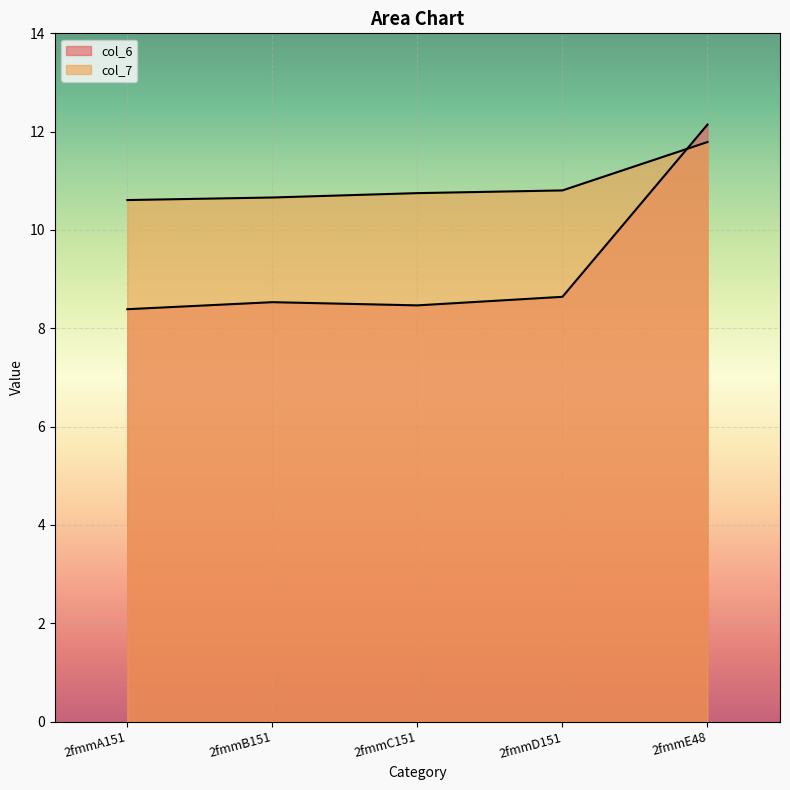

Which label corresponds to the largest value in the chart?

2fmmE48